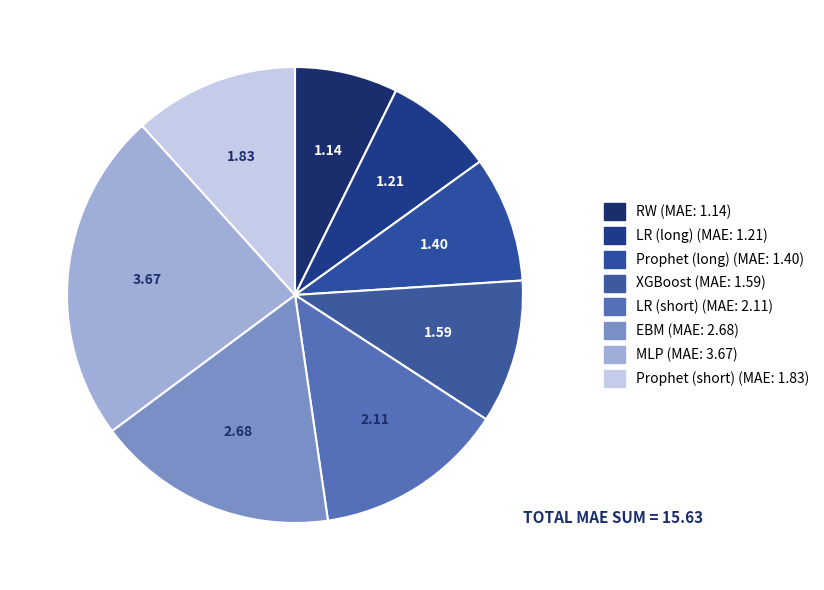

How many segments does this pie chart have?

8